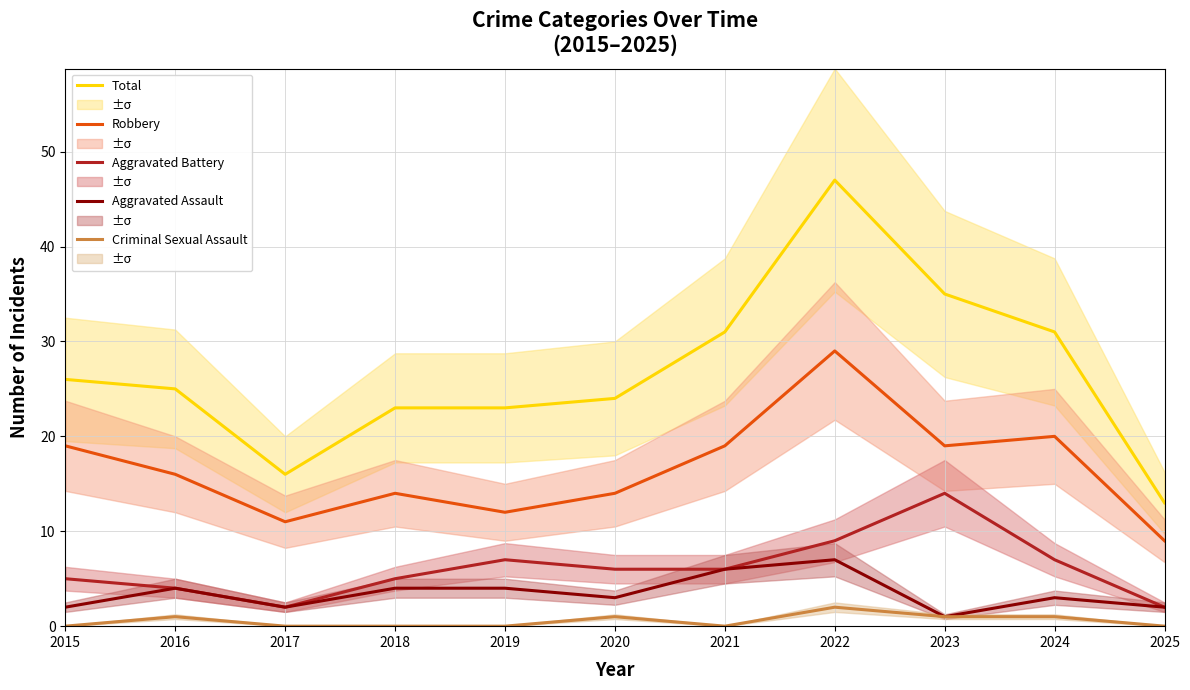

How many lines are shown in the chart?

5